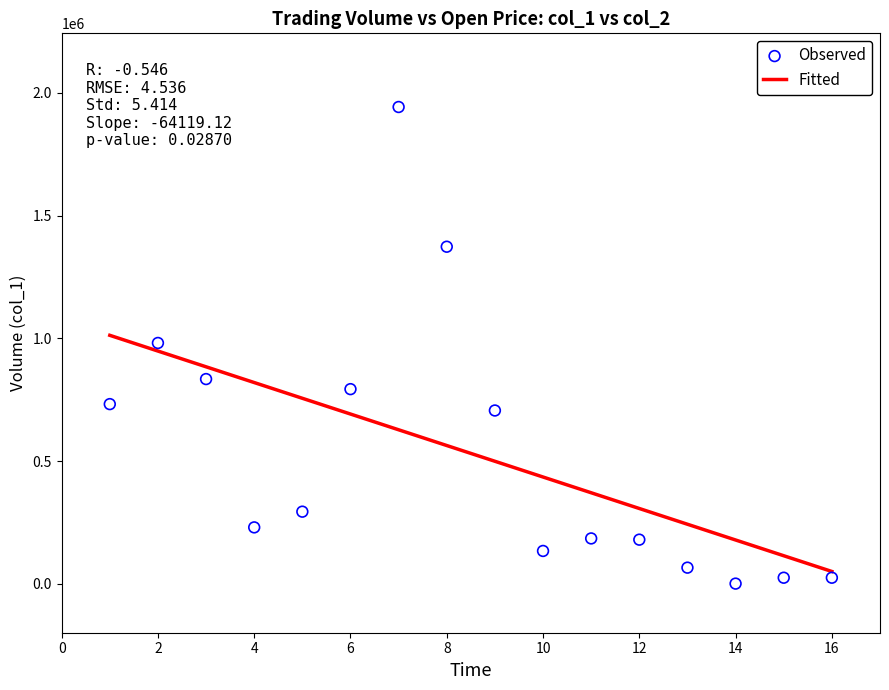

What is the range of X values (max minus min)?

15